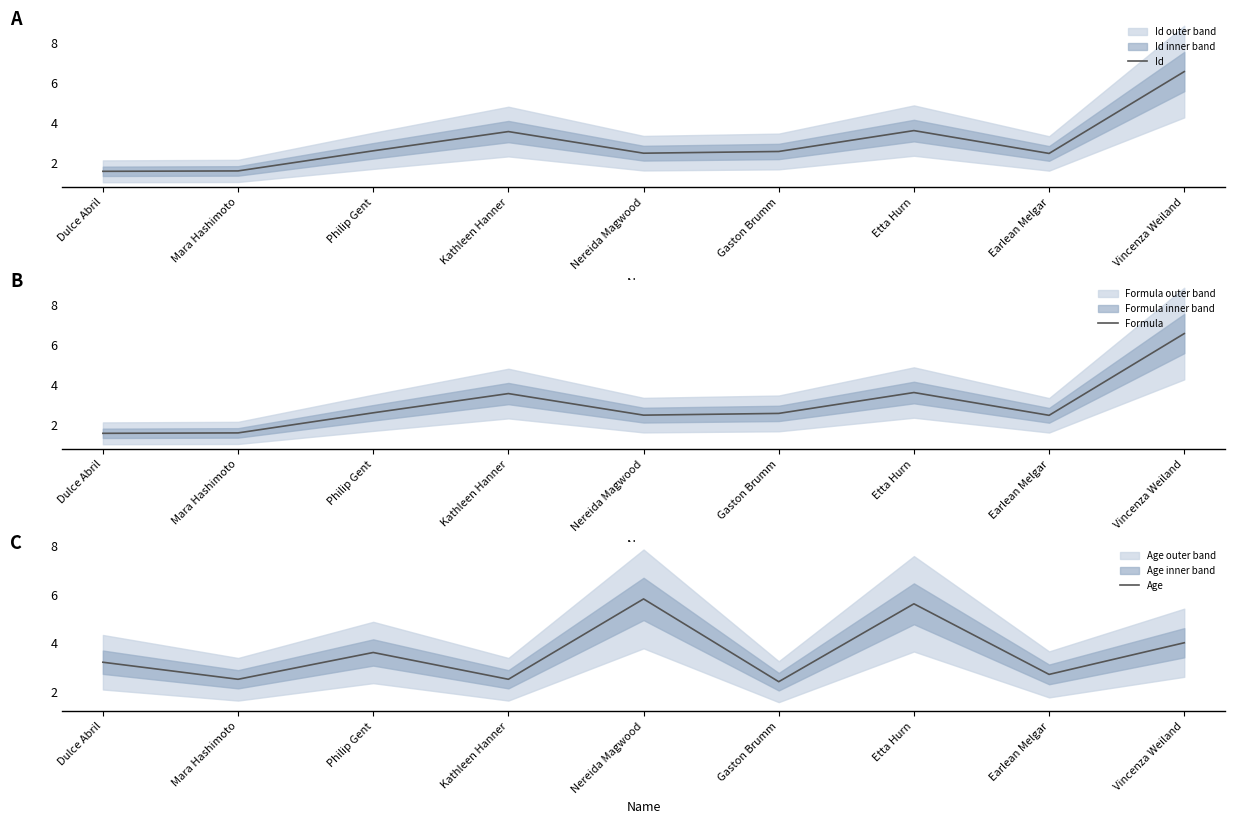

True or false: Age has a value of 2.5 at Kathleen Hanner.

True